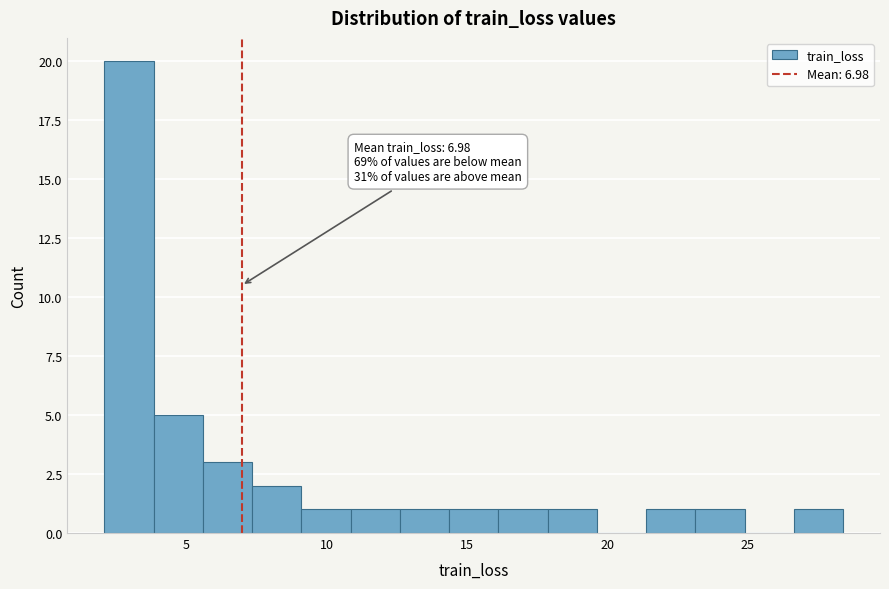

Read against the x-axis, roughly where is the centre of the tallest bar?

3.0